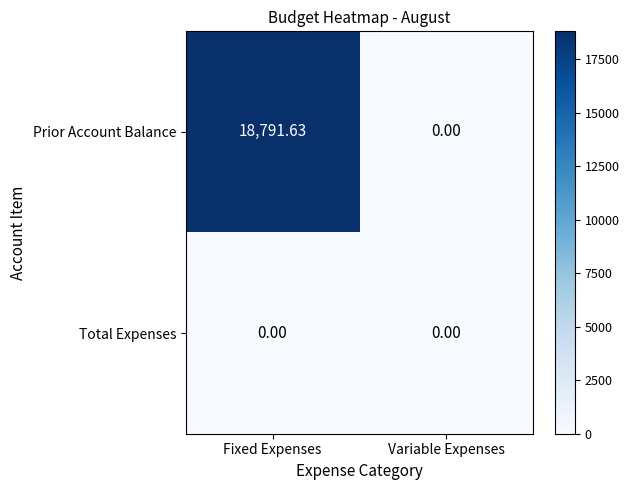

Which series changed the most between Fixed Expenses and Variable Expenses?

Prior Account Balance